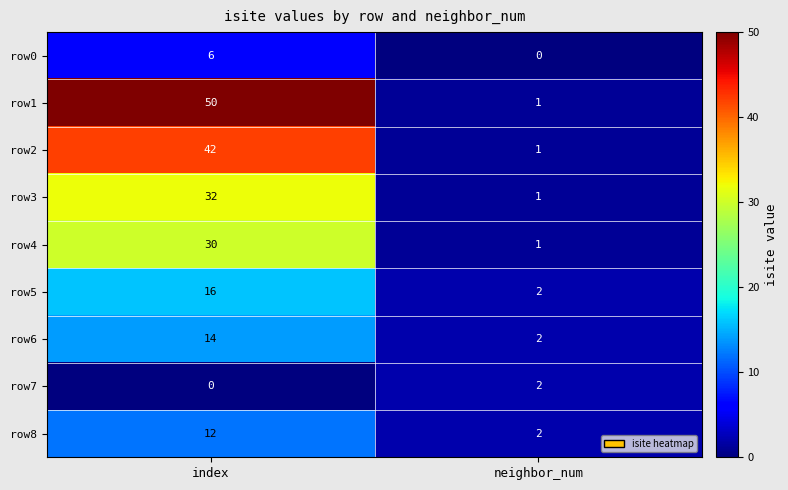

What is the average value of the row4 series?

16